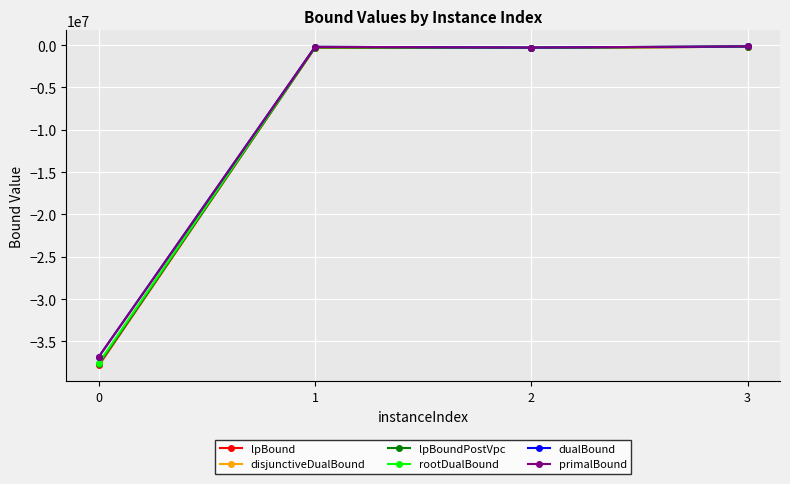

True or false: dualBound has more than 2 points higher than both neighbors.

False